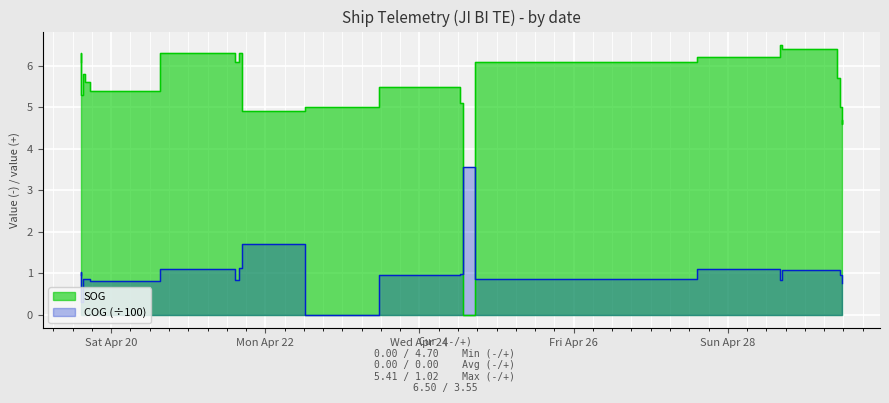

Reading left to right, transcribe all the data shown in this chart.

SOG: 6.1	6.3	5.3	5.6	5.8	5.6	5.4	6.3	6.1	6.3	4.9	5.0	5.5	5.1	0.0	6.1	6.2	6.5	6.4	5.7	5.0	4.6	4.7
COG: 1.0	1.0	0.3	0.8	0.9	0.9	0.8	1.1	0.8	1.1	1.7	0.0	1.0	1.0	3.6	0.9	1.1	0.8	1.1	1.1	1.0	0.9	0.8